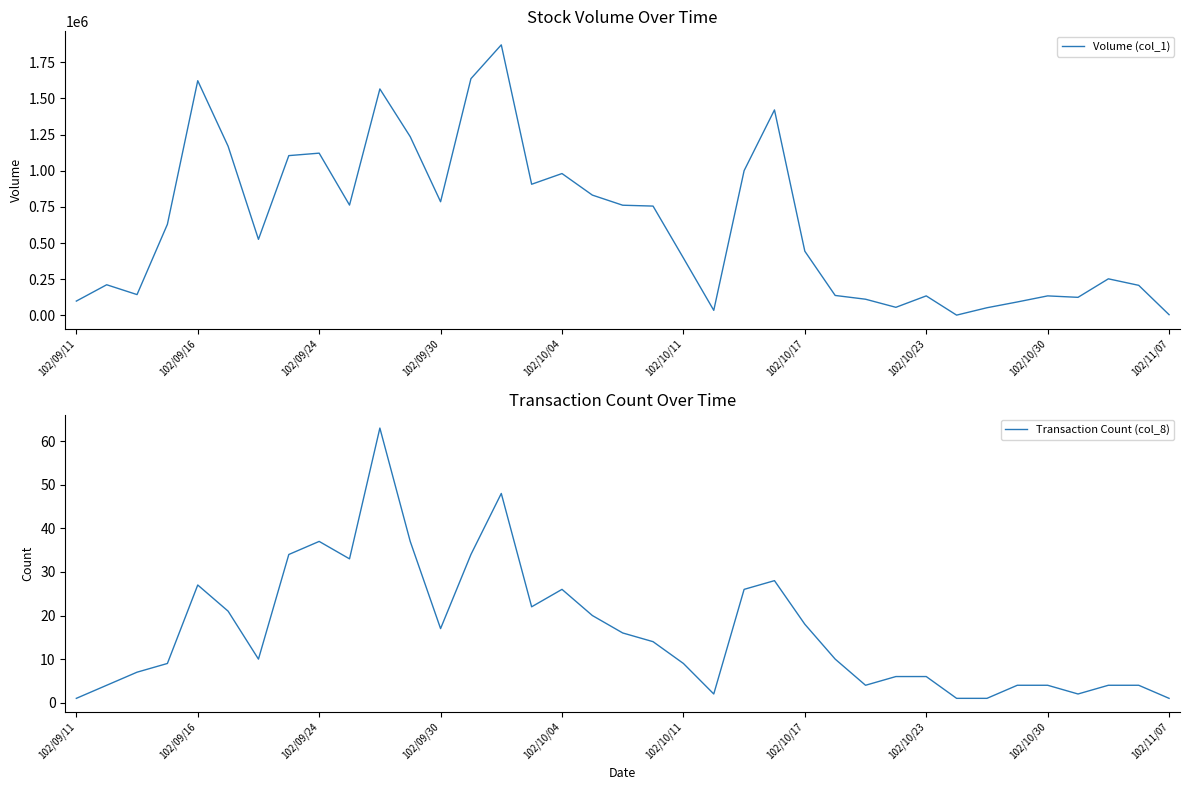

Where is Volume (col_1) nearest to the value 936500?

15